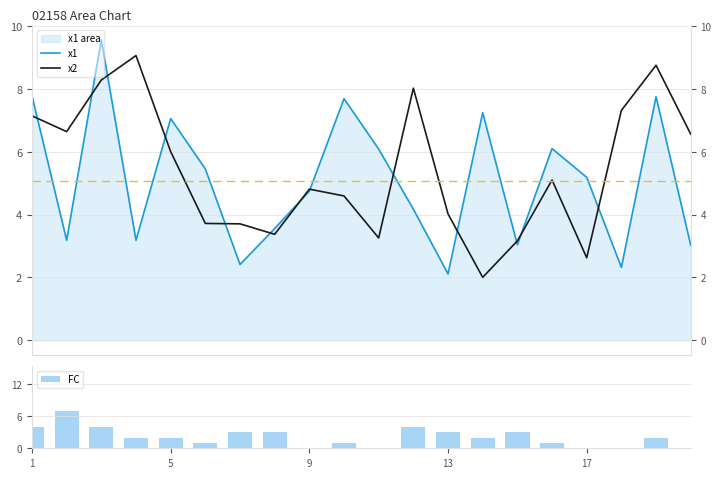

Is it true that FC equals -3 at 17?

False